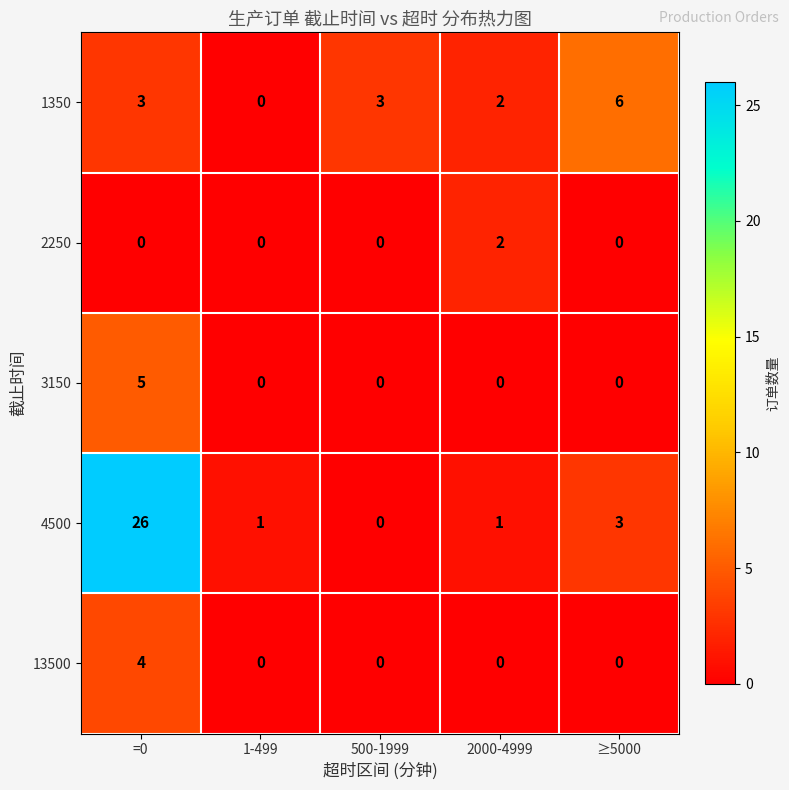

Which series has the largest total across all categories?

4500